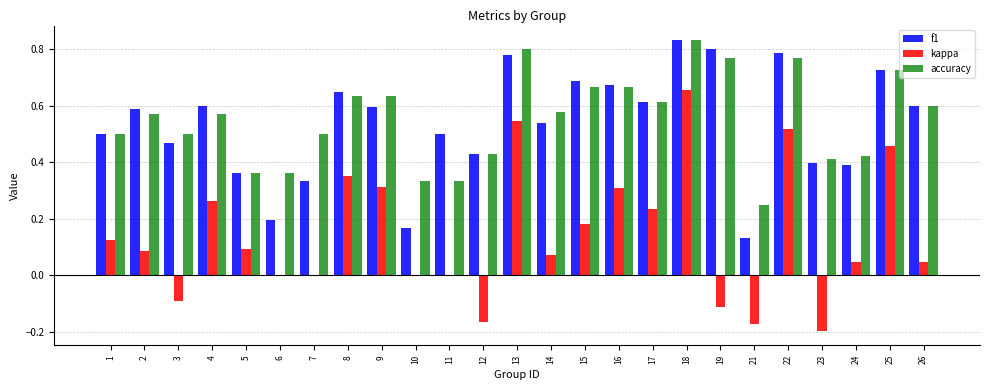

The value of accuracy at 14 is 0.1. True or false?

False